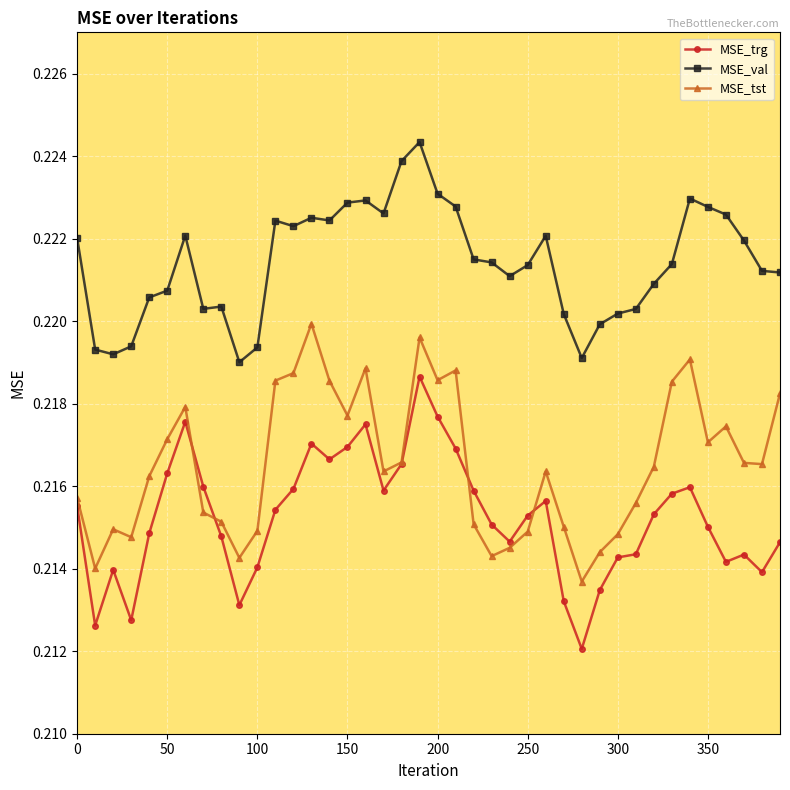

What are all the series names shown in the legend?

MSE_trg, MSE_val, MSE_tst